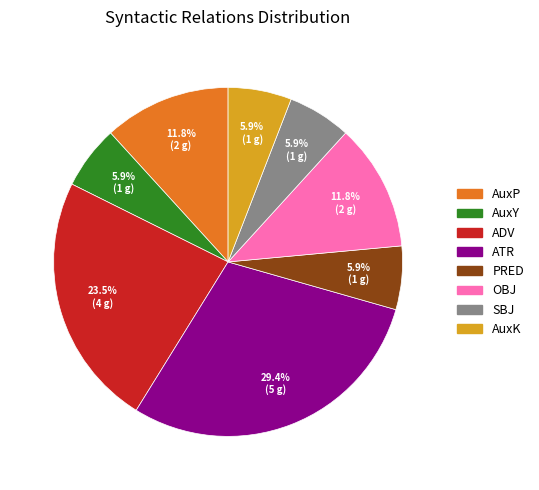

What percentage is the SBJ slice, to the nearest percent?

6%